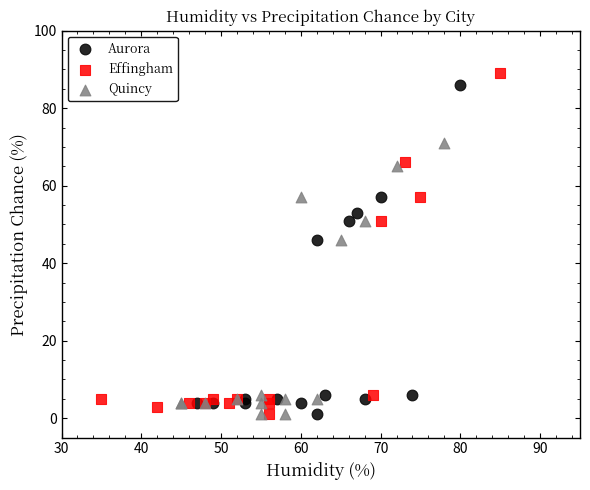

Which series reaches the maximum Y coordinate?

Effingham